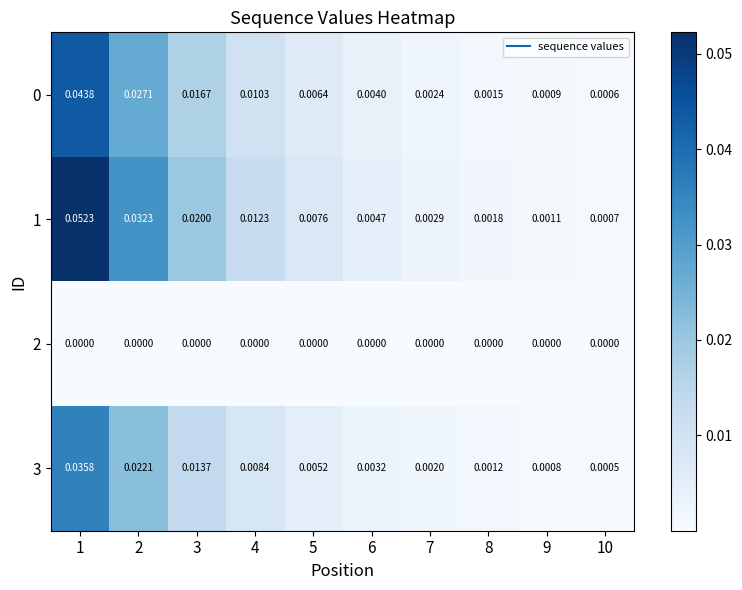

Is the value of 2 at 1 greater than the value of 0 at 8?

No